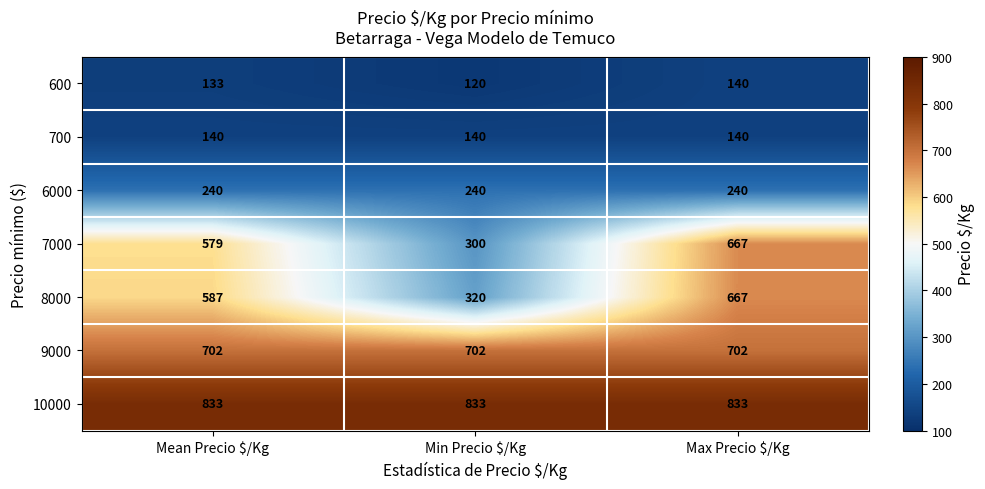

True or false: 8000 has a value of 255 at Max Precio $/Kg.

False